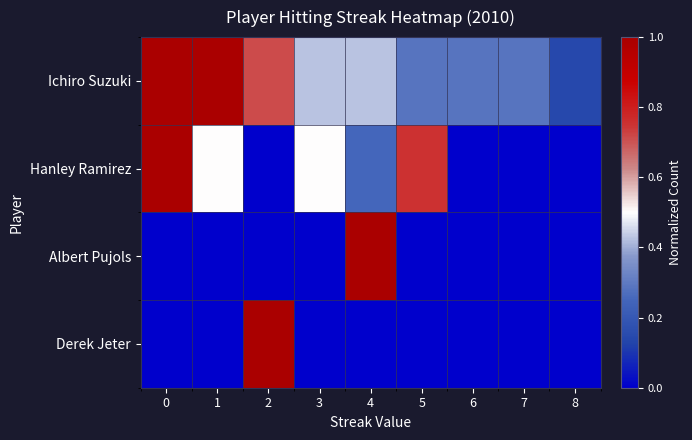

Reading left to right, what are all the values shown in this chart?

Ichiro Suzuki: 0=1.0	1=1.0	2=0.7	3=0.4	4=0.4	5=0.3	6=0.3	7=0.3	8=0.1
Hanley Ramirez: 0=1.0	1=0.5	2=0.0	3=0.5	4=0.2	5=0.8	6=0.0	7=0.0	8=0.0
Albert Pujols: 0=0.0	1=0.0	2=0.0	3=0.0	4=1.0	5=0.0	6=0.0	7=0.0	8=0.0
Derek Jeter: 0=0.0	1=0.0	2=1.0	3=0.0	4=0.0	5=0.0	6=0.0	7=0.0	8=0.0